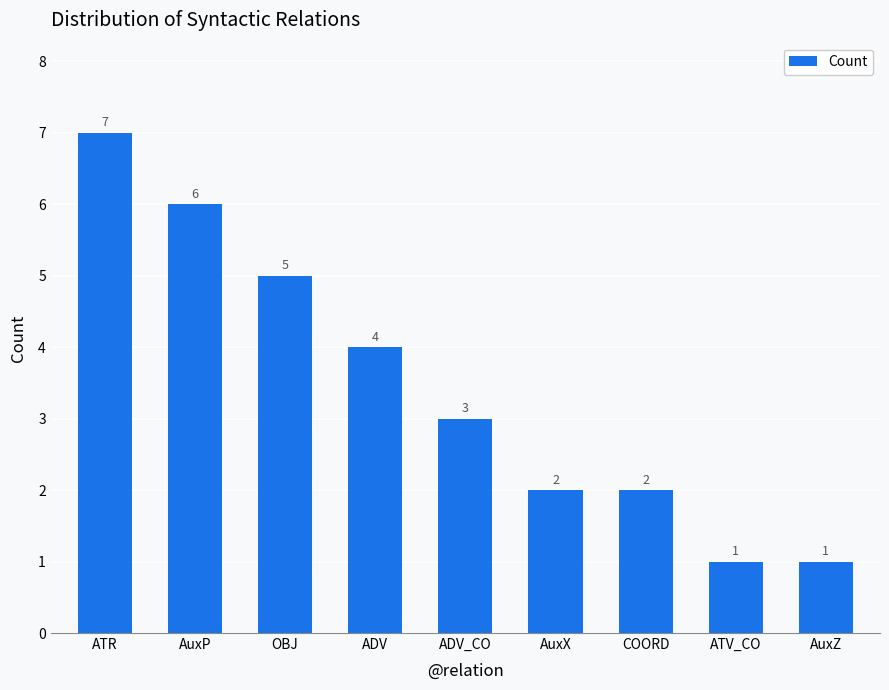

Approximately how many times larger is the value at AuxP compared to ADV_CO?

2.0